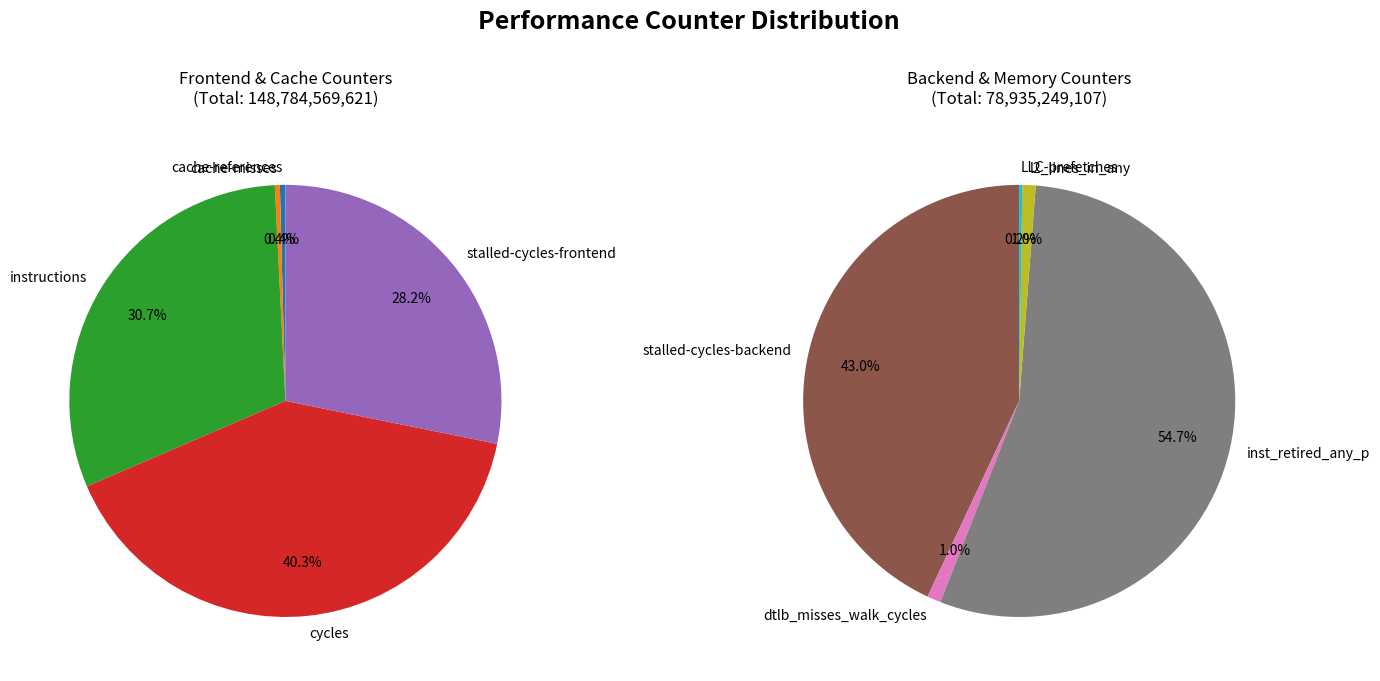

What is the ratio of the value at inst_retired_any_p to the value at instructions?

0.9